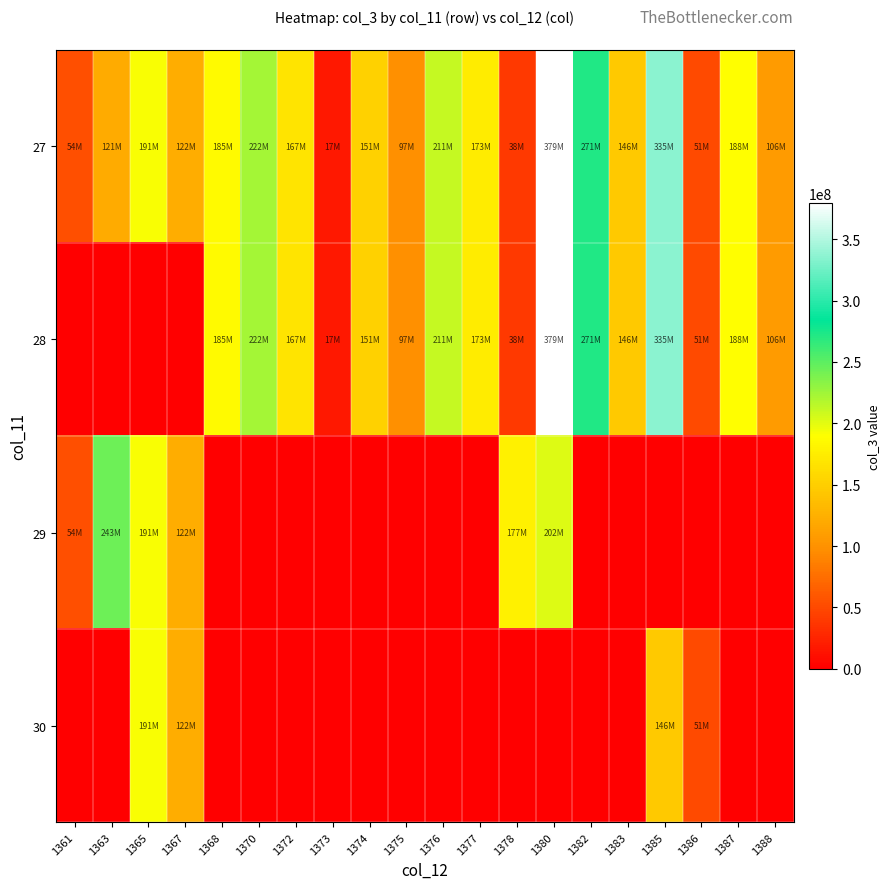

How many categories are shown in the chart?

20